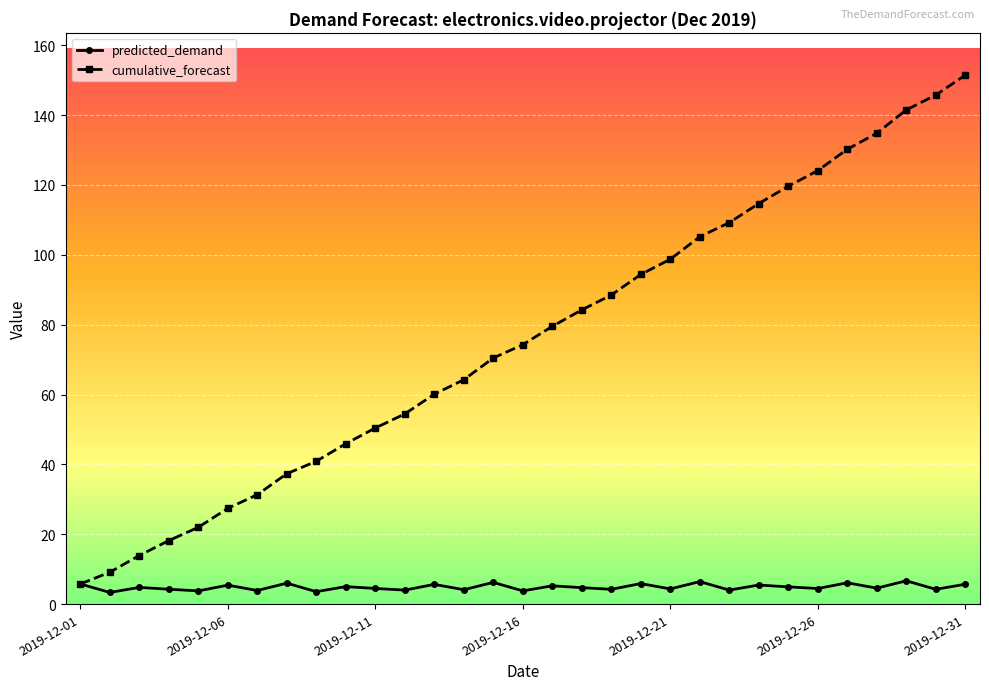

What is the value of the predicted_demand point at the 24th from the left?

5.5